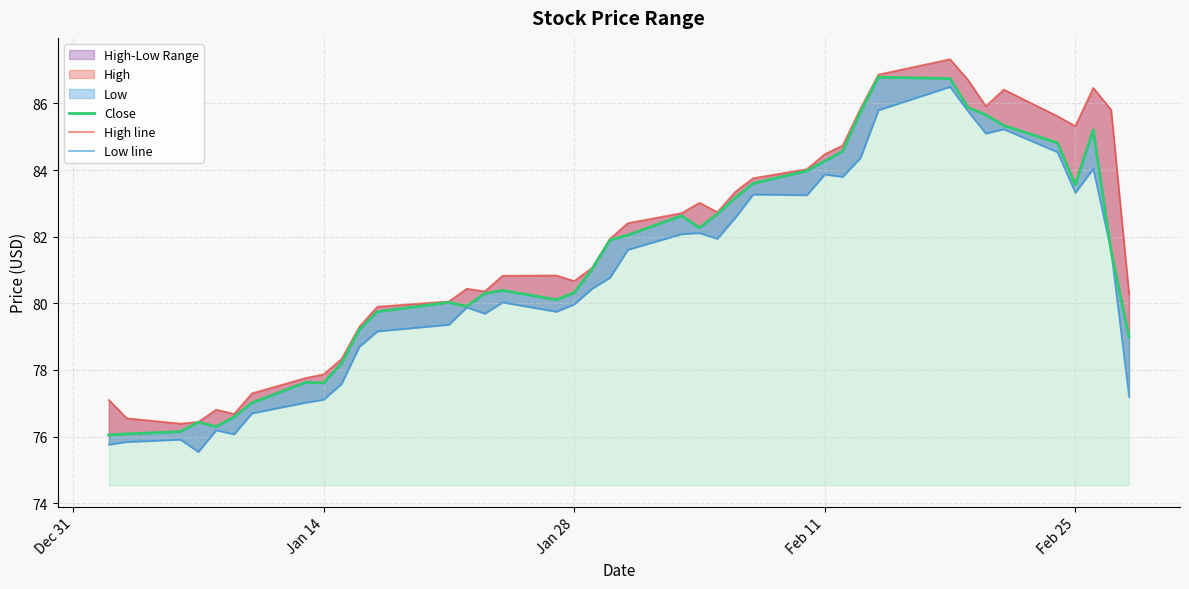

True or false: Close and Low line intersect in this chart.

False